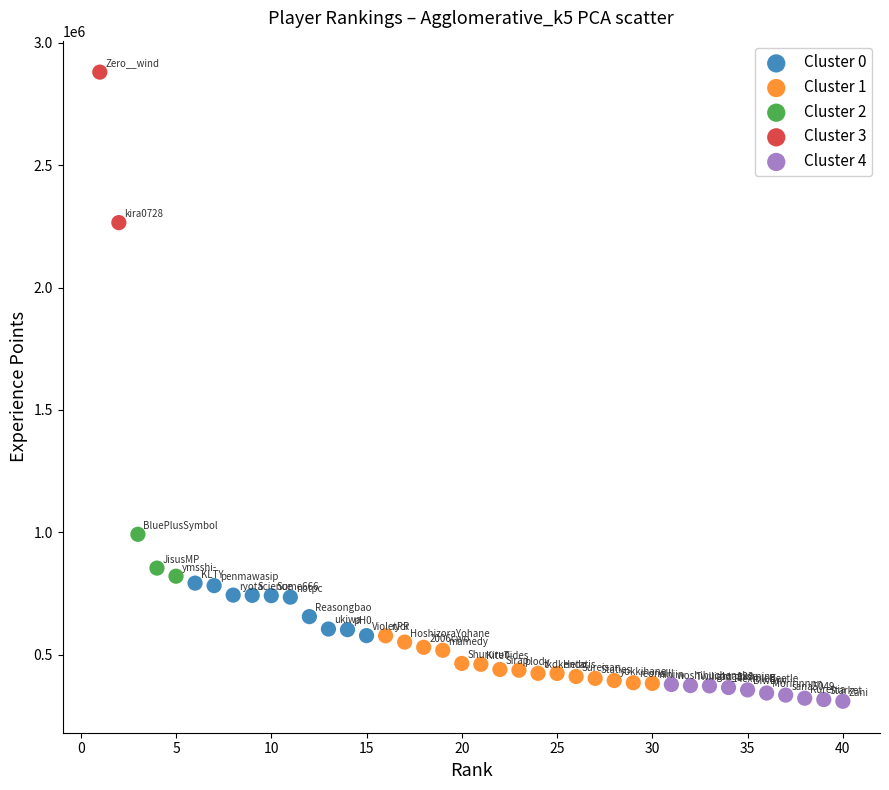

What are all the series names shown in the legend?

Cluster 0, Cluster 1, Cluster 2, Cluster 3, Cluster 4